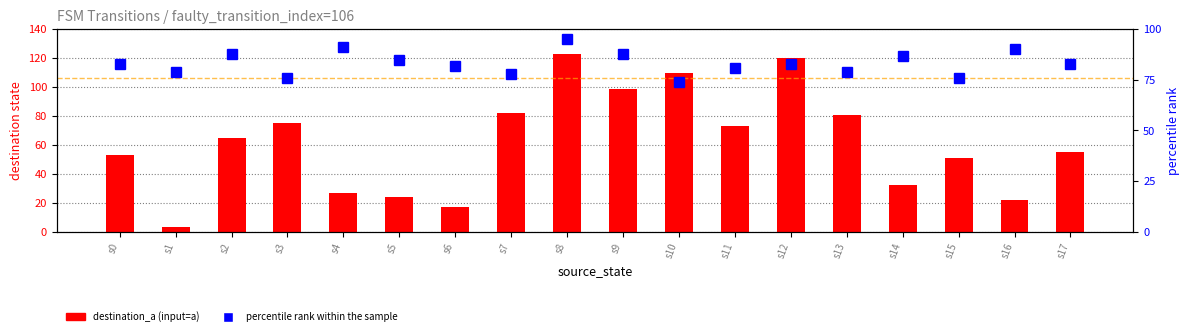

Approximately how many times larger is the value at s9 compared to s4?

3.7